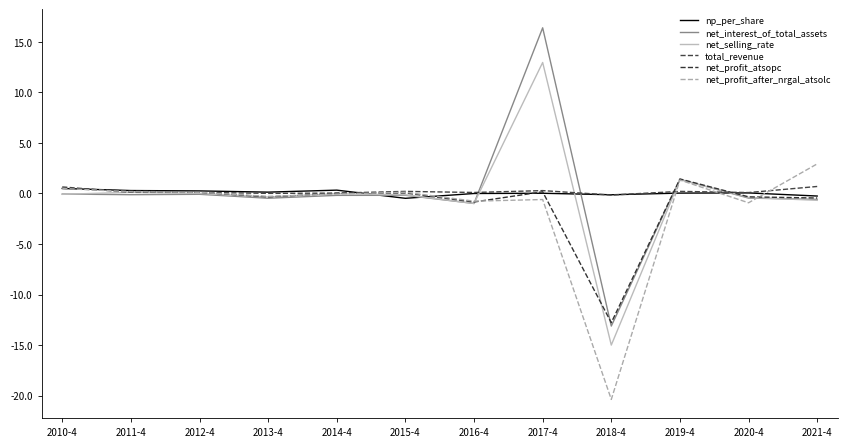

How many lines are shown in the chart?

6